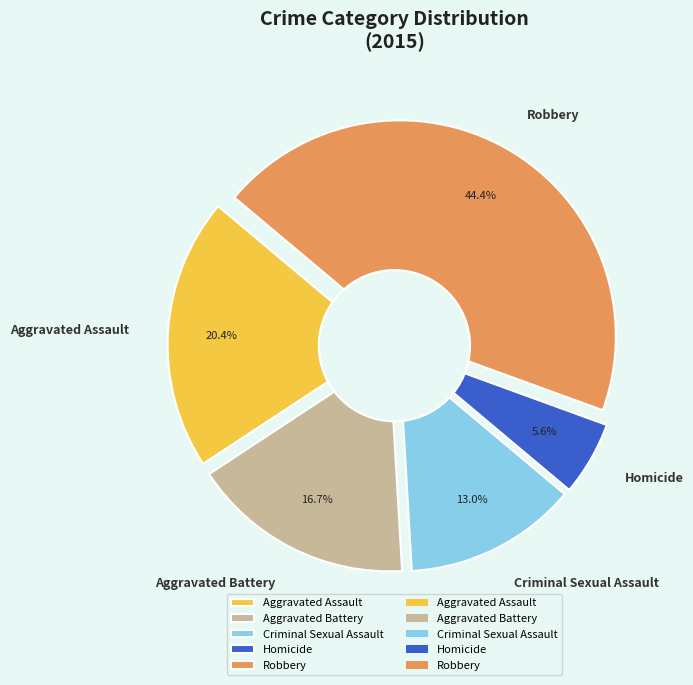

What is the ratio of the value at Aggravated Battery to the value at Homicide?

3.0